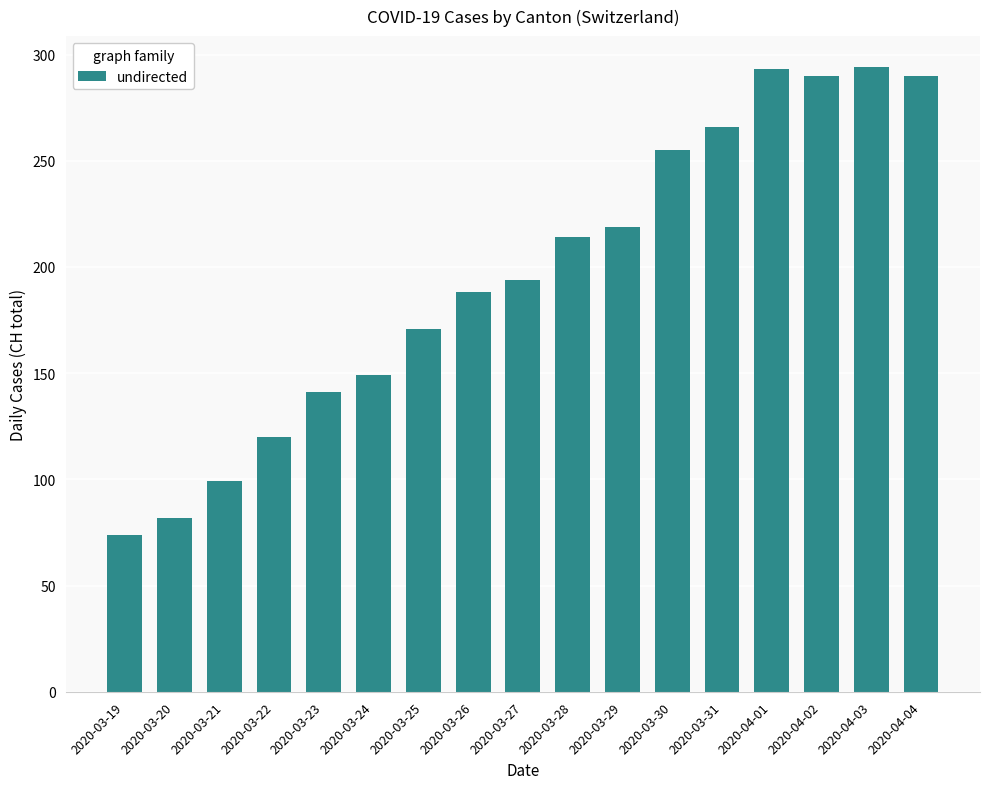

What position from the left is 2020-03-30?

12